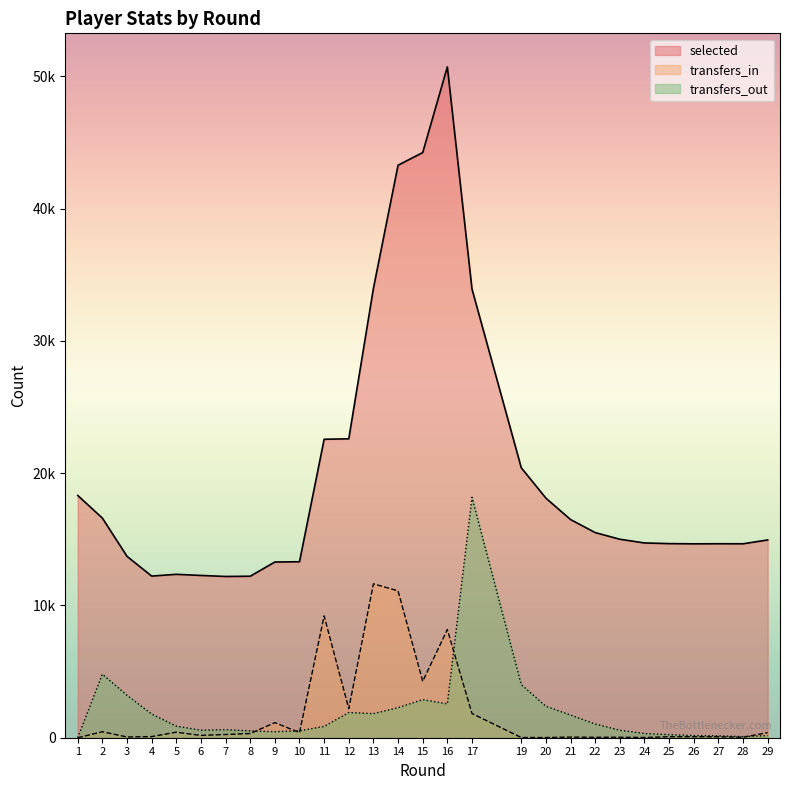

Between which two adjacent categories do transfers_in and transfers_out first intersect?

8 and 9